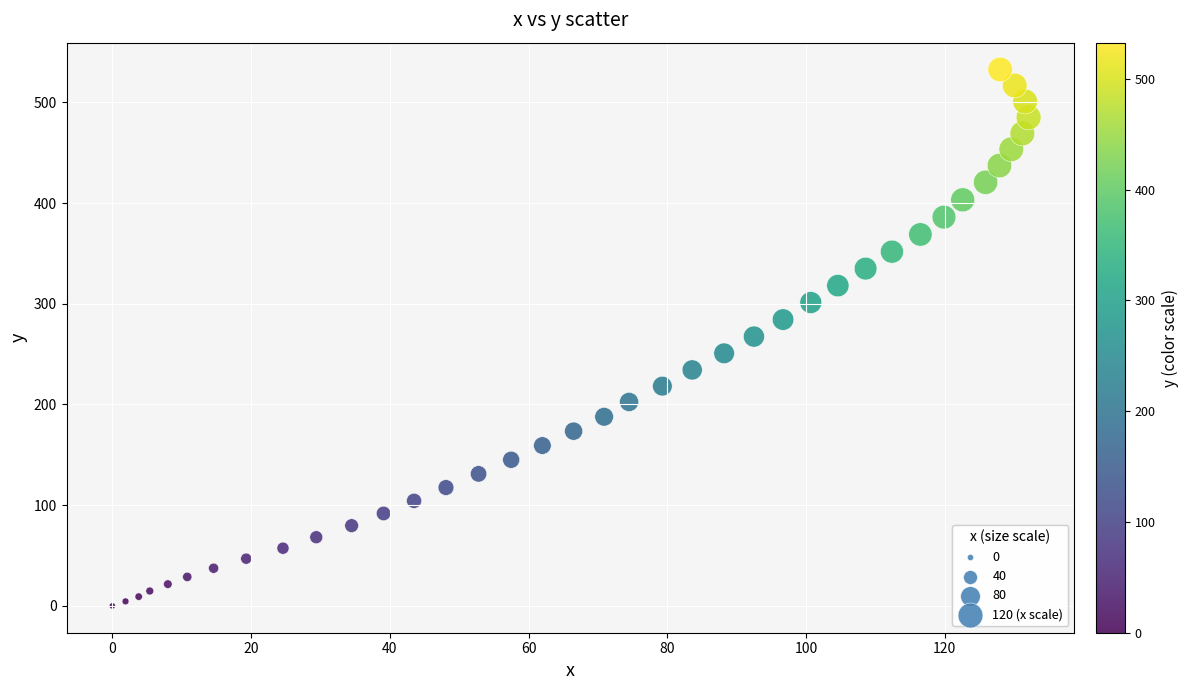

What is the range of Y values (max minus min)?

532.6